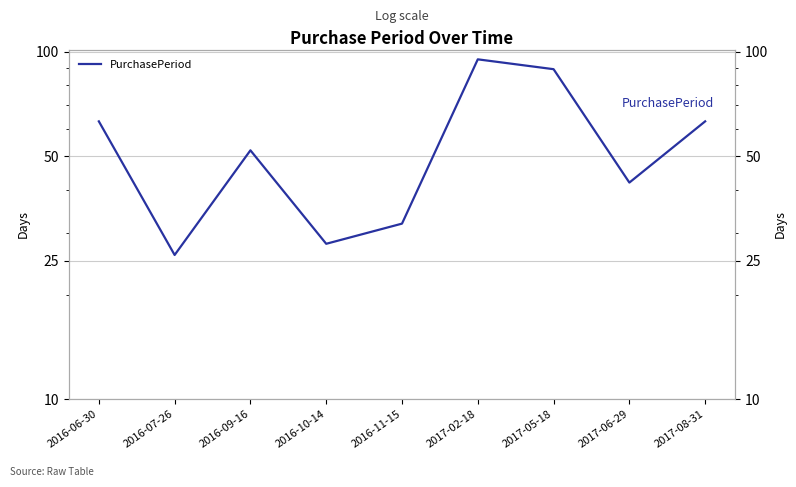

List the labels in order of value, largest first.

2017-02-18, 2017-05-18, 2016-06-30, 2017-08-31, 2016-09-16, 2017-06-29, 2016-11-15, 2016-10-14, 2016-07-26